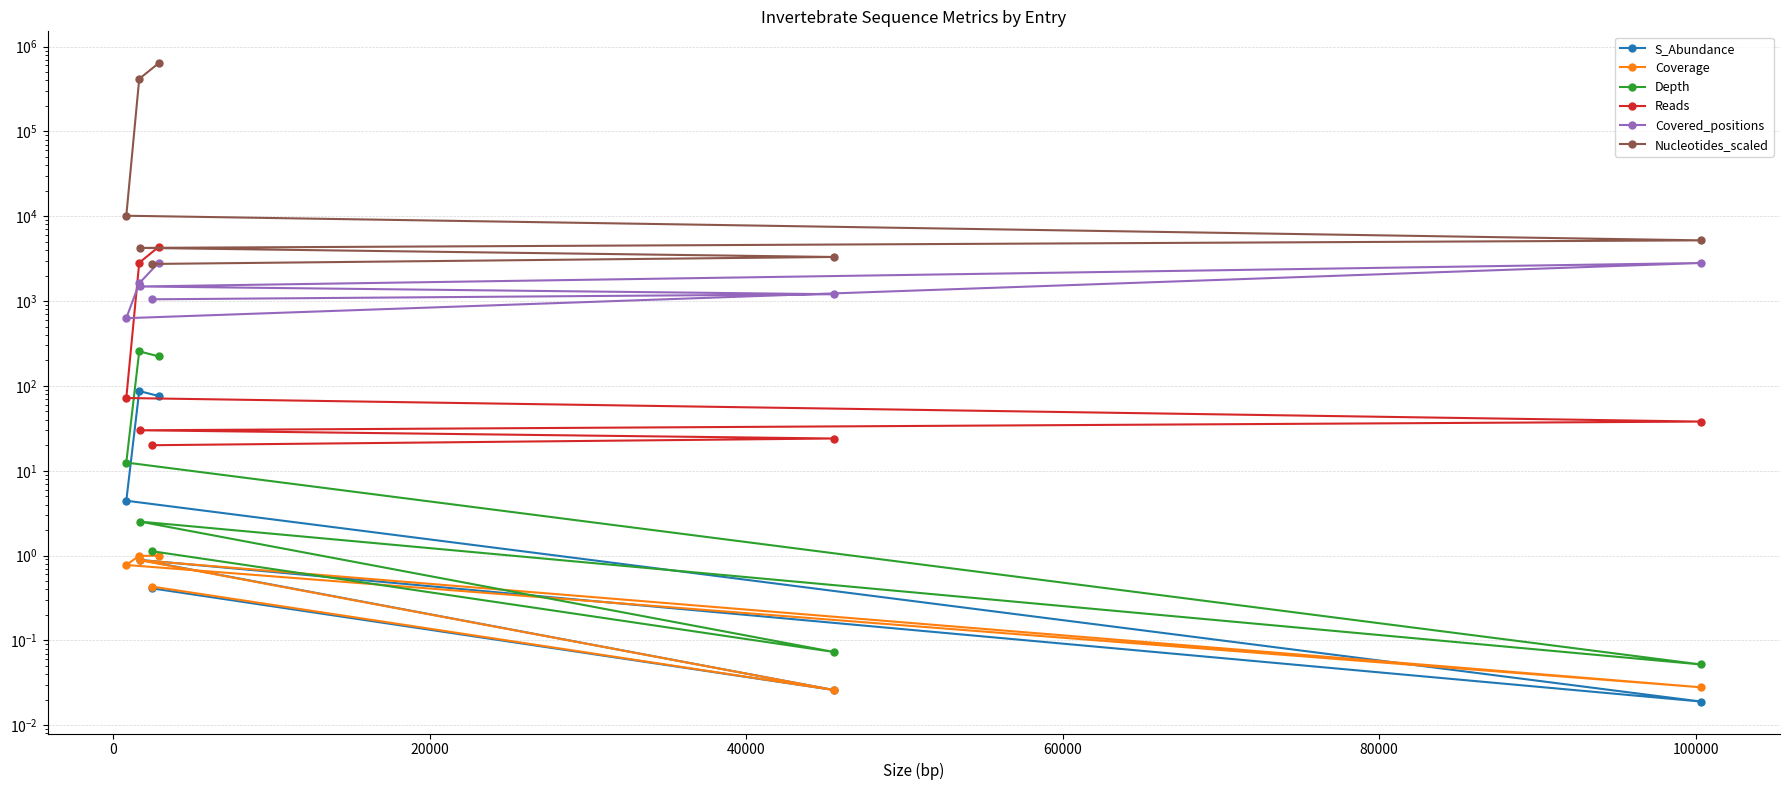

True or false: Depth has a value of 389.2 at 0.

False